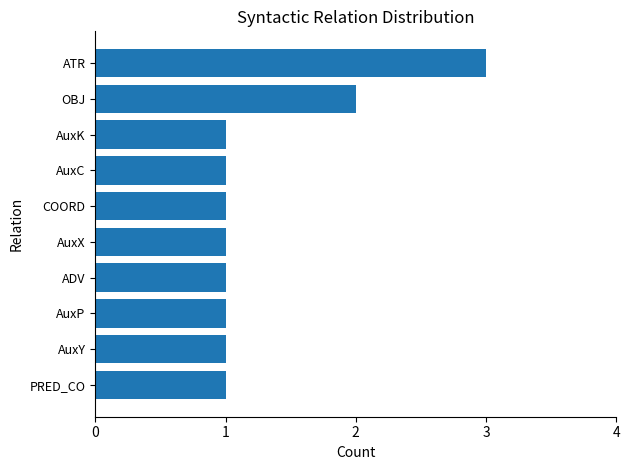

What is the average value?

1